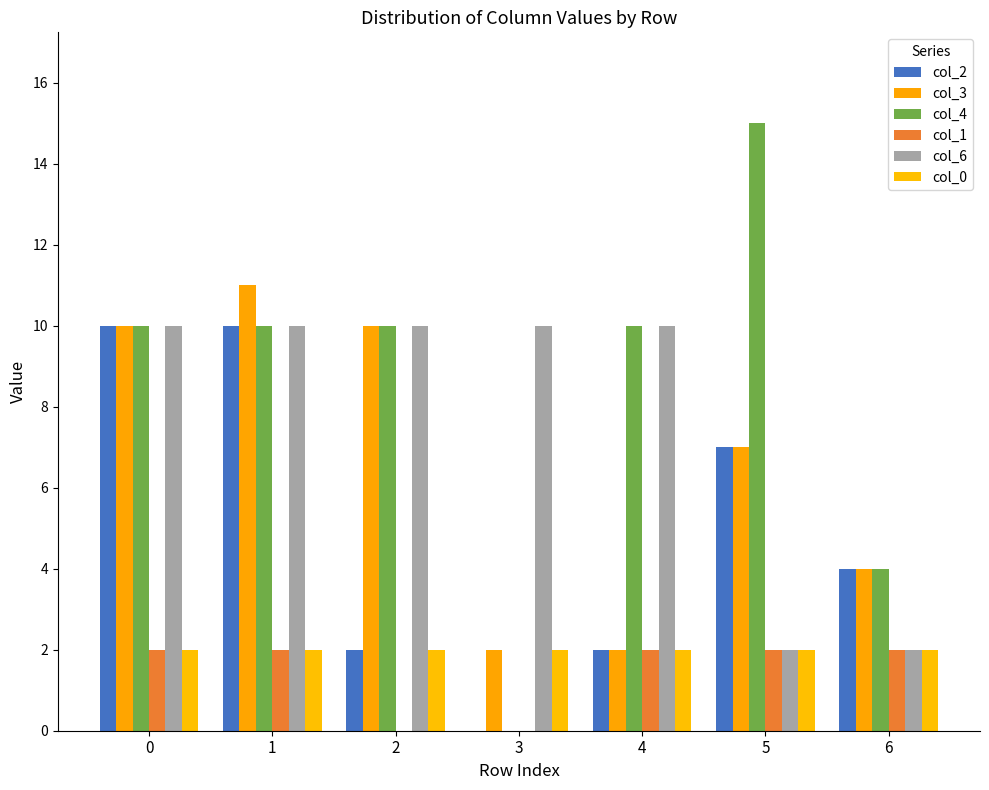

What is the greatest value displayed?

15